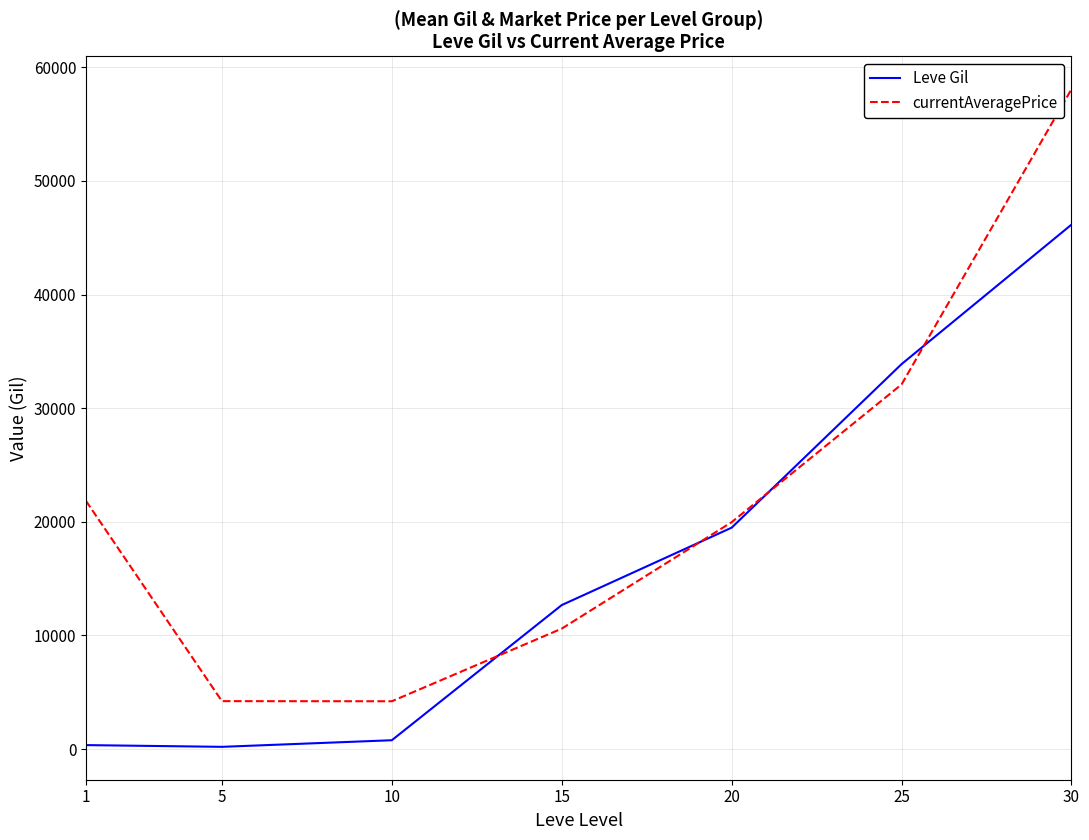

What is the total value across all series at 25?

65971